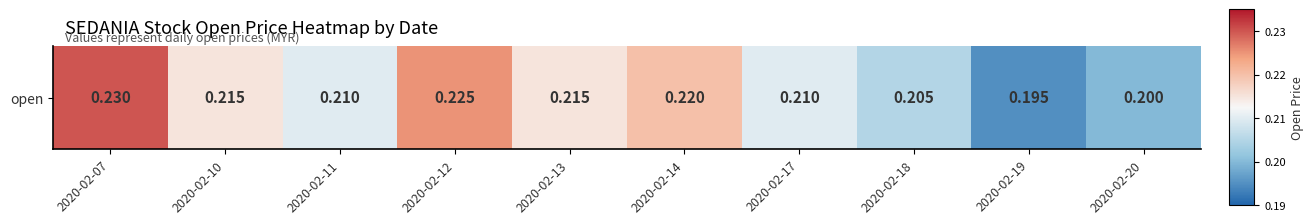

List the labels in order of value, smallest first.

2020-02-19, 2020-02-20, 2020-02-18, 2020-02-11, 2020-02-17, 2020-02-10, 2020-02-13, 2020-02-14, 2020-02-12, 2020-02-07